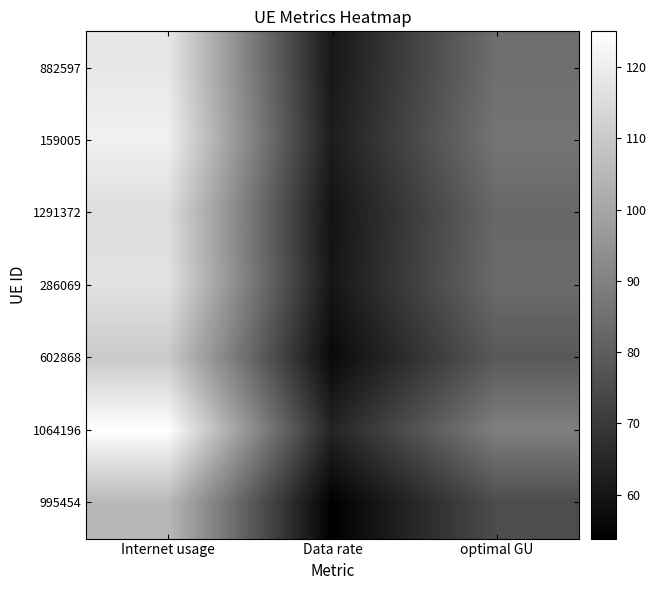

Reading left to right, list all the values displayed in this chart.

882597: Internet usage=118.2	Data rate=60.5	optimal GU=84.6
159005: Internet usage=120.8	Data rate=61.8	optimal GU=86.4
1291372: Internet usage=115.6	Data rate=59.2	optimal GU=82.7
286069: Internet usage=116.9	Data rate=59.8	optimal GU=83.6
602868: Internet usage=110.0	Data rate=56.3	optimal GU=78.7
1064196: Internet usage=125.0	Data rate=64.0	optimal GU=89.4
995454: Internet usage=105.2	Data rate=53.9	optimal GU=75.3